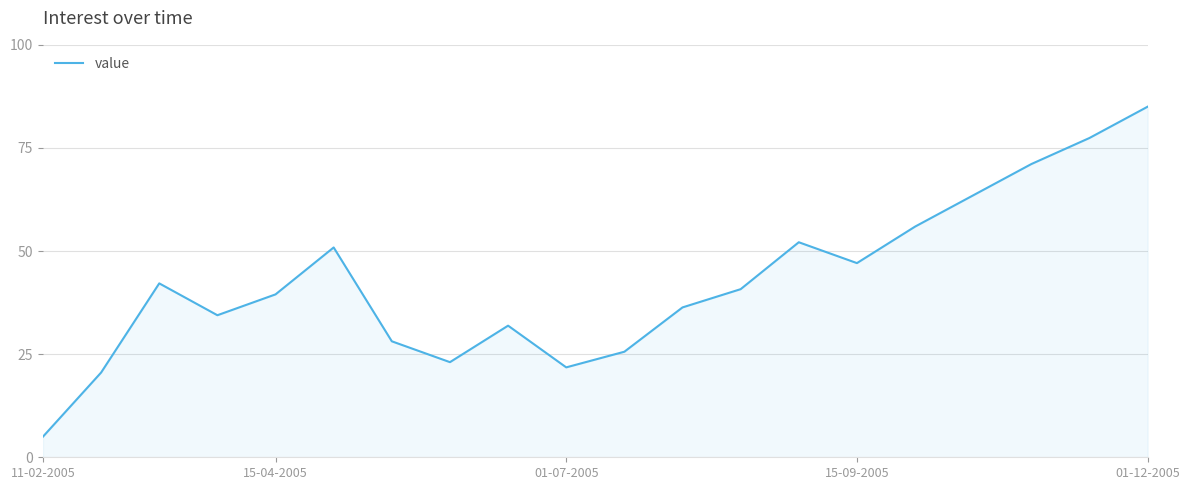

What is the smallest value displayed?

5.0